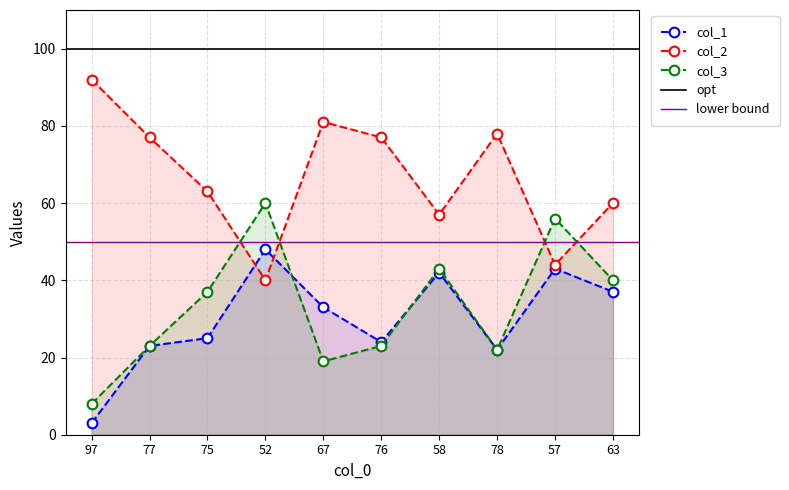

How many lines are shown in the chart?

3